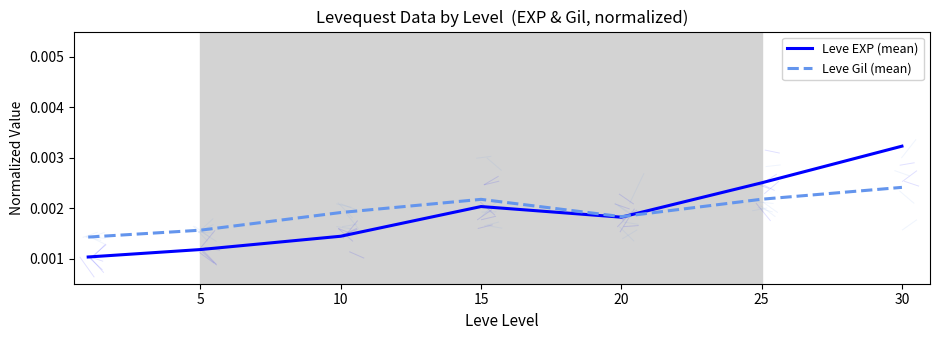

Count the number of data series in this chart.

2